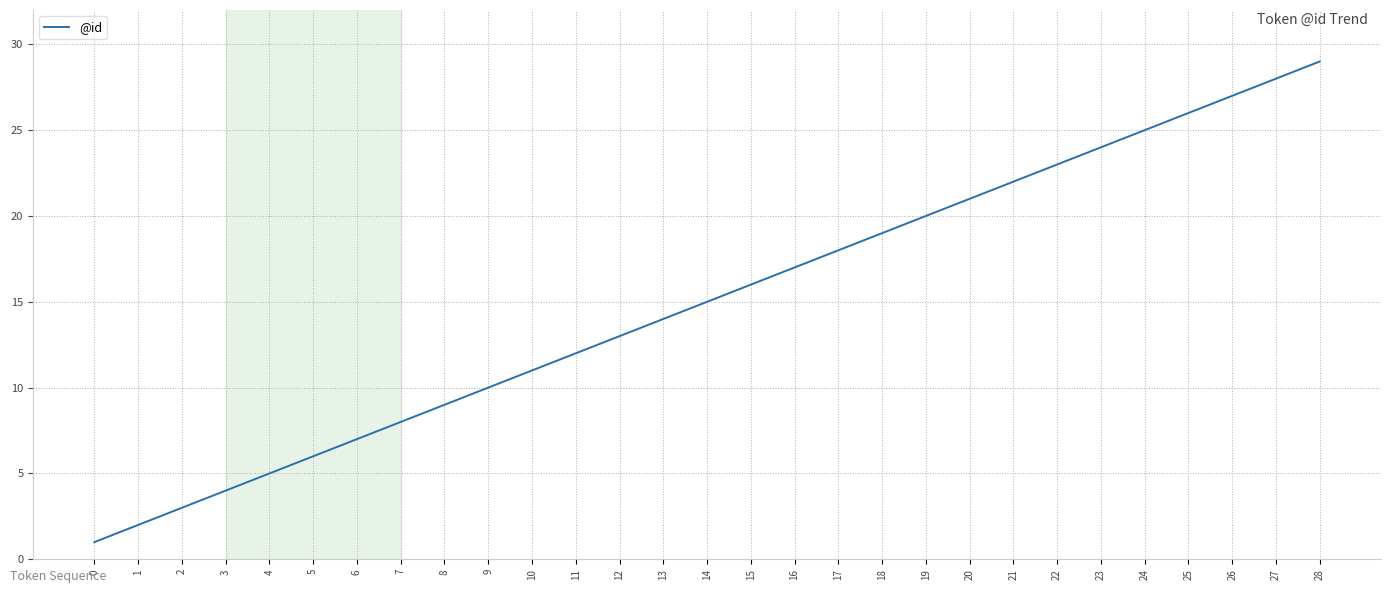

At which category does the chart reach its peak across all series?

28